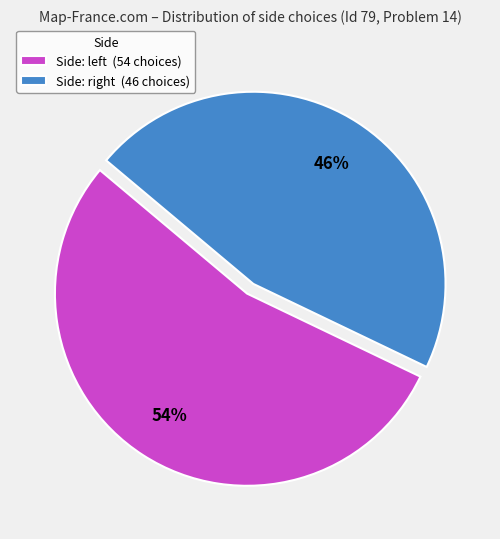

Rank the categories by value from lowest to highest.

Side: right (46 choices), Side: left (54 choices)